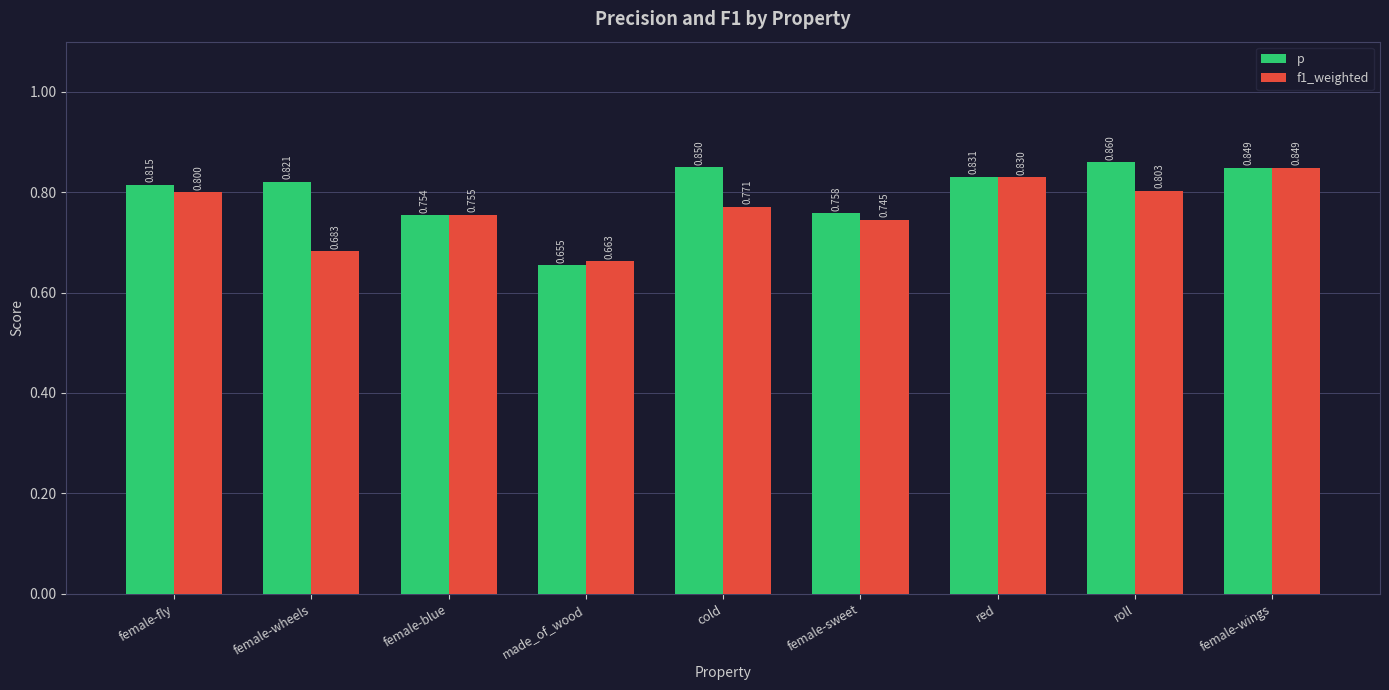

What value does the f1_weighted series have at cold?

0.8